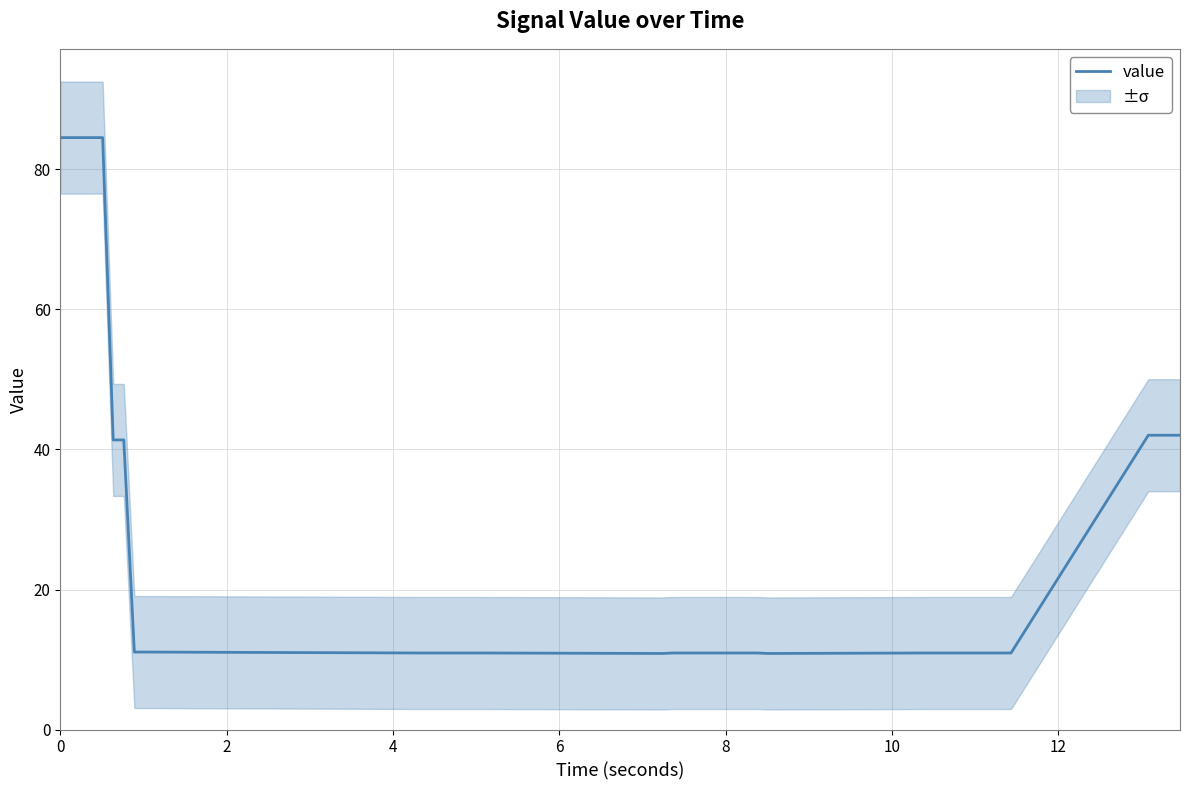

How many lines are shown in the chart?

1